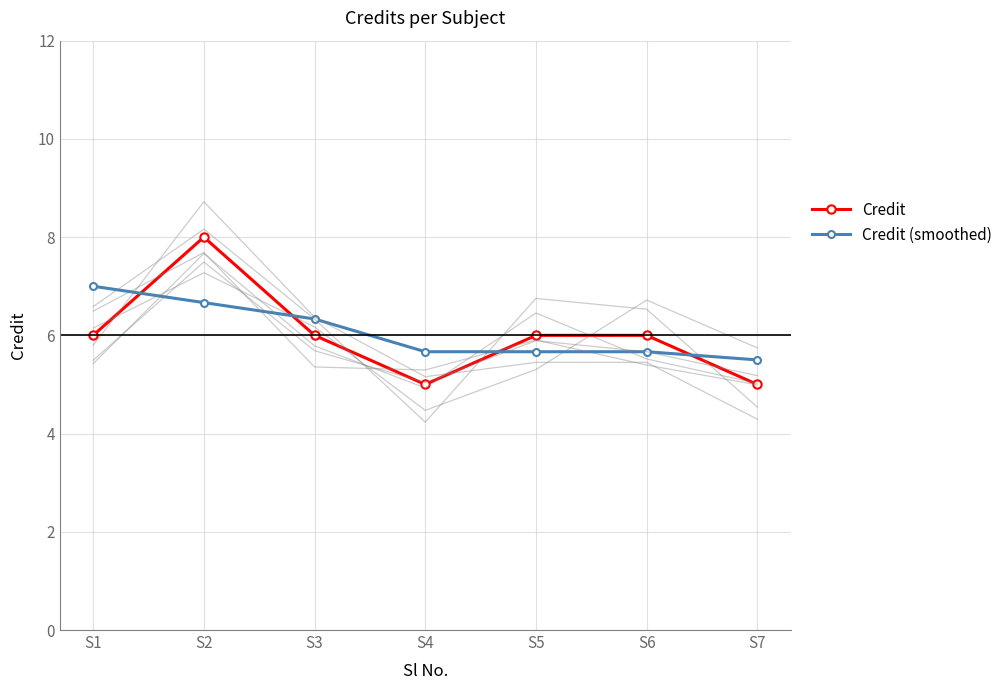

List the series in order of their overall mean, highest first.

Credit (smoothed), Credit